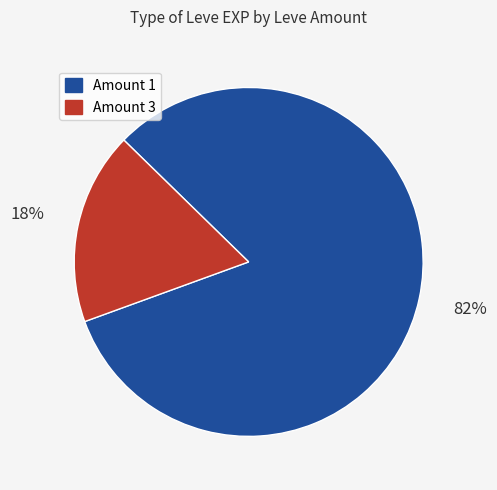

Combined, do Amount 1 and Amount 3 account for over 50%?

Yes